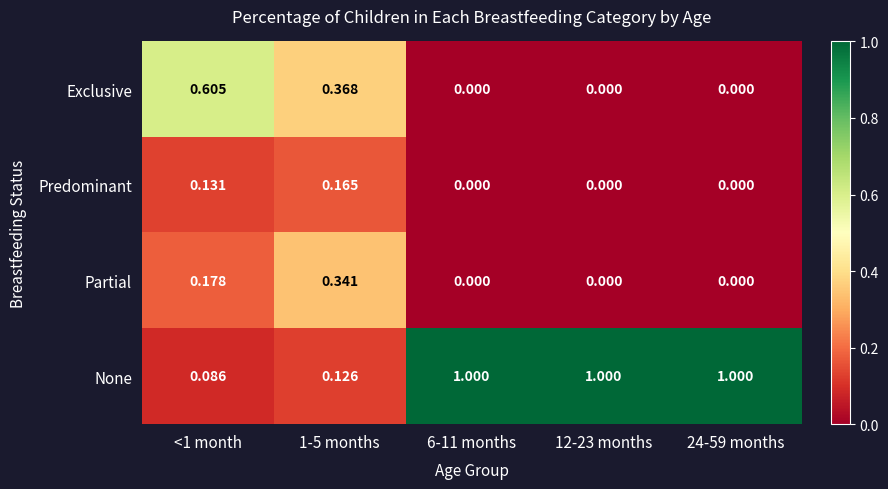

Which series has the largest total across all categories?

None